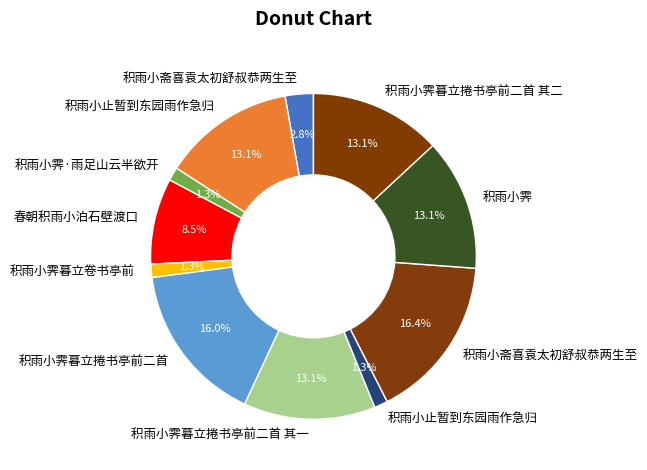

How many segments does this pie chart have?

11